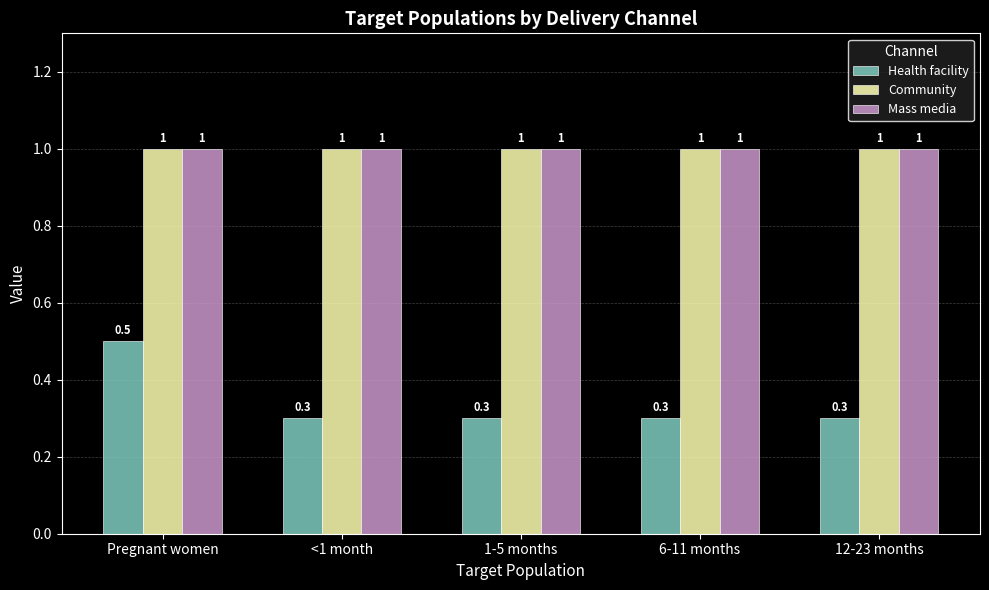

Does the chart contain stacked bars?

No